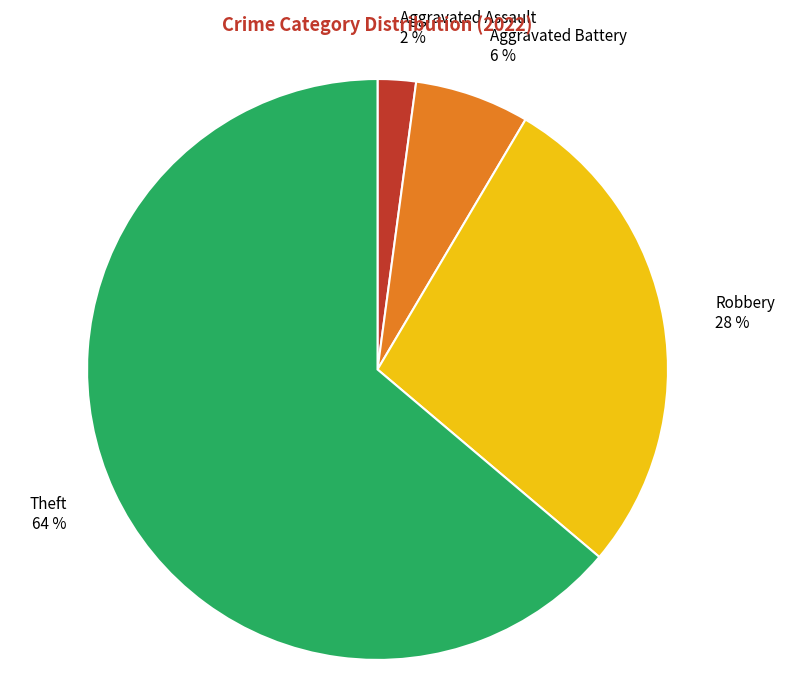

To the nearest percent, what portion does Aggravated Battery represent?

6%